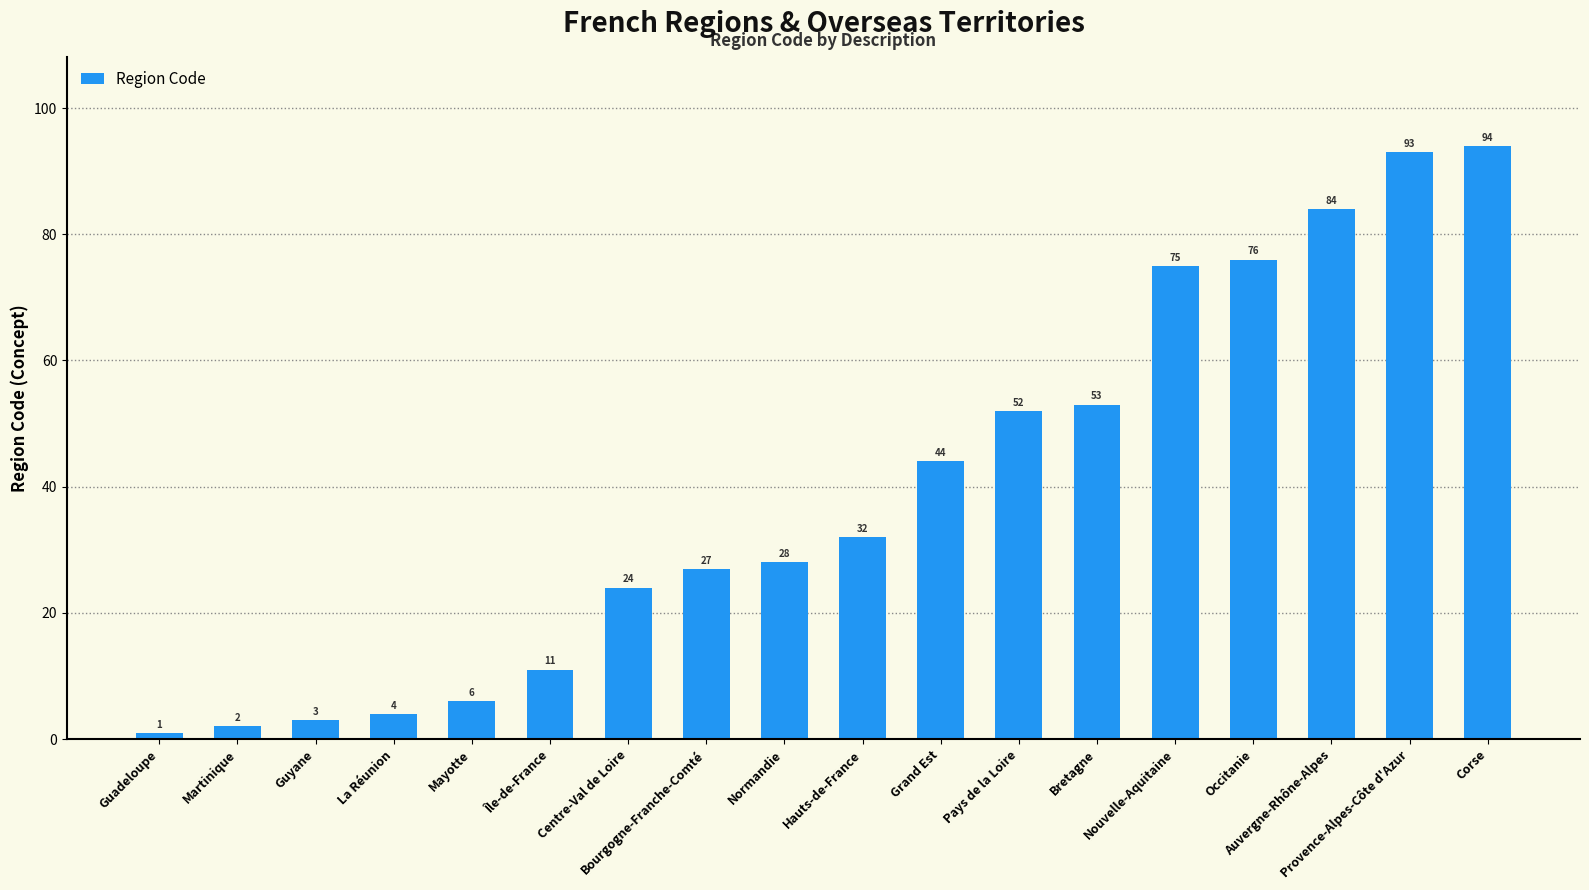

What is the minimum value shown in the chart?

1